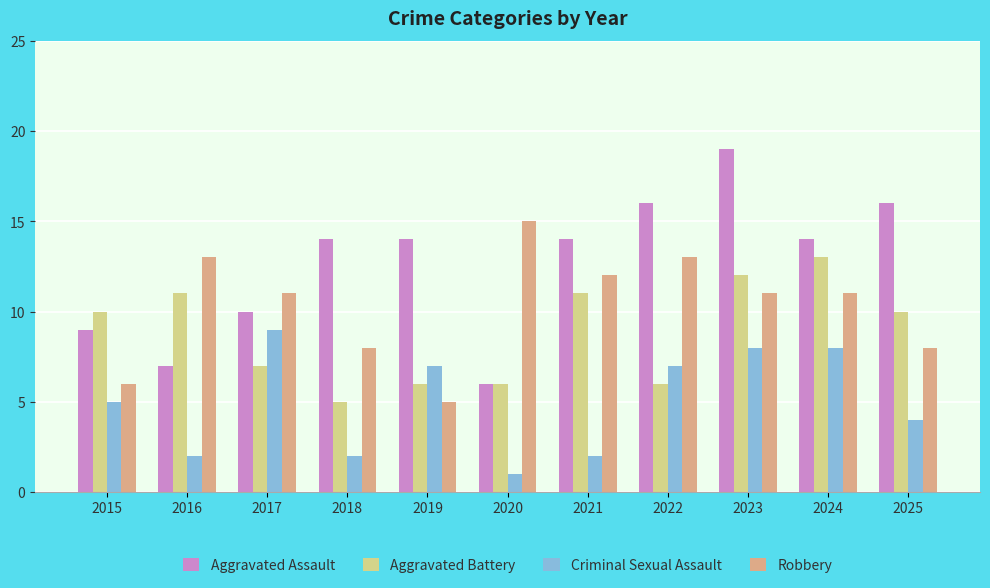

Rank the series by their average value, from highest to lowest.

Aggravated Assault, Robbery, Aggravated Battery, Criminal Sexual Assault